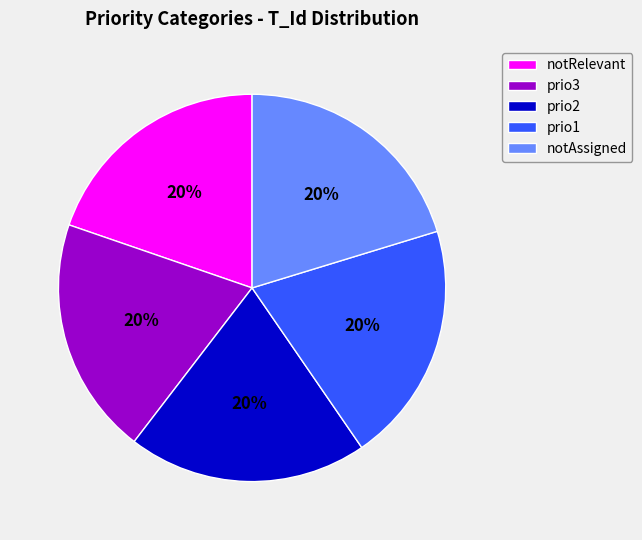

To the nearest percent, what is the average slice percentage?

20%